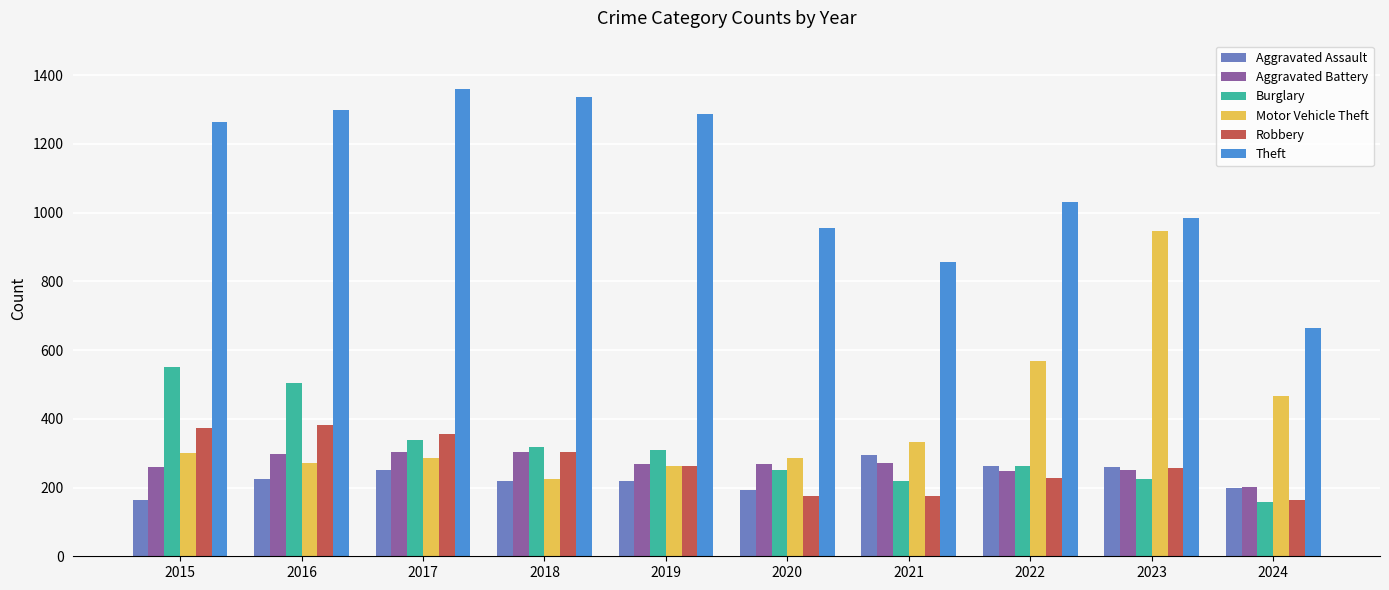

How many bars are there in total?

60